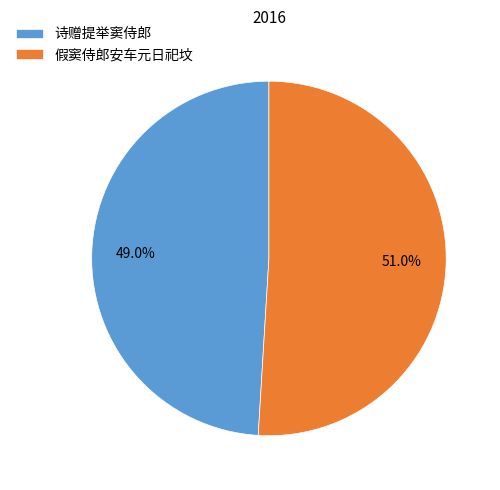

To the nearest percent, what portion does 诗赠提举窦侍郎 represent?

49%